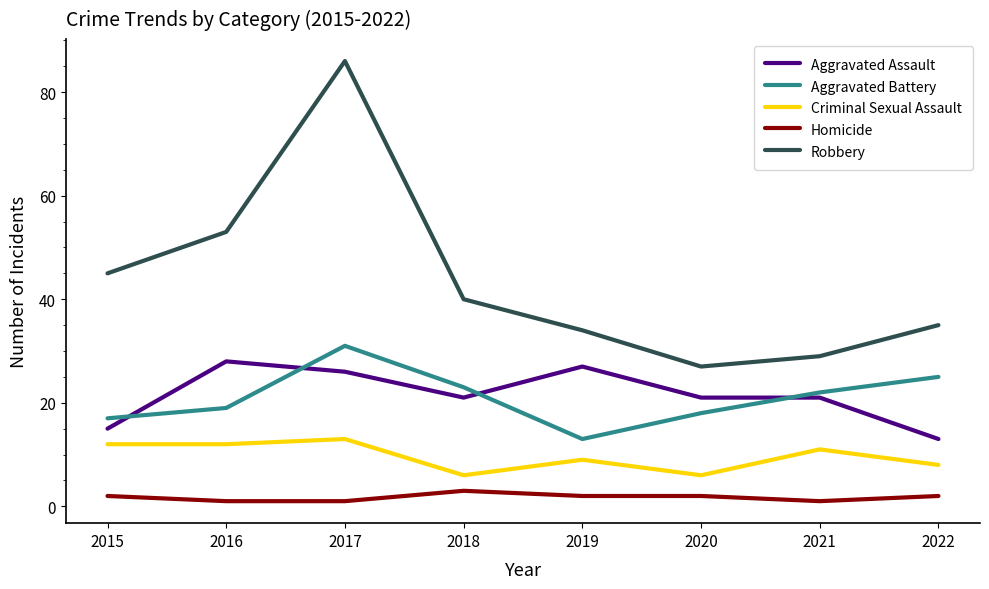

What is the sum of all Criminal Sexual Assault values?

77